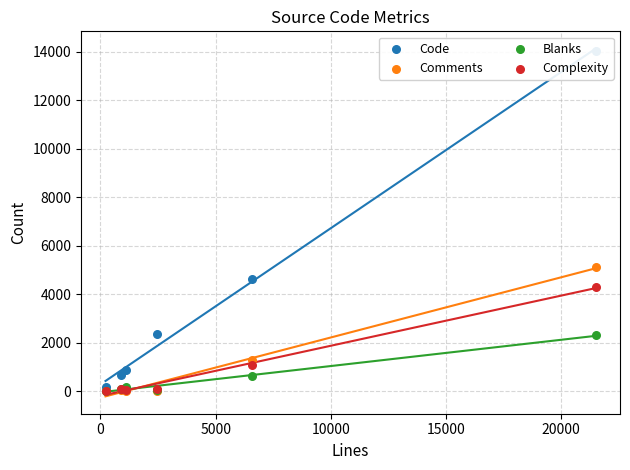

Which series contains the lowest Y value?

Comments